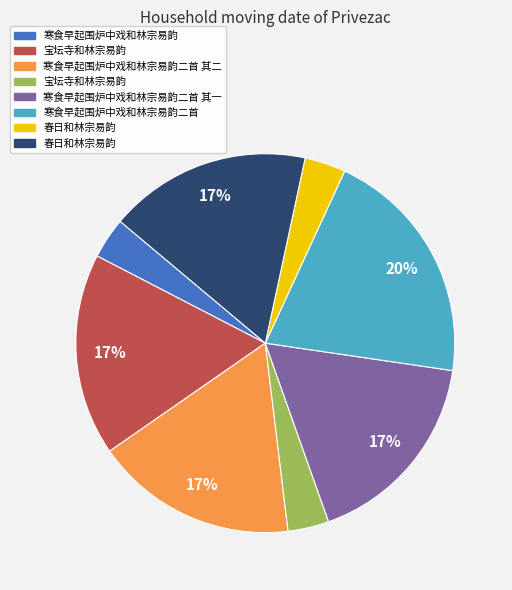

Does any single category account for the majority?

No